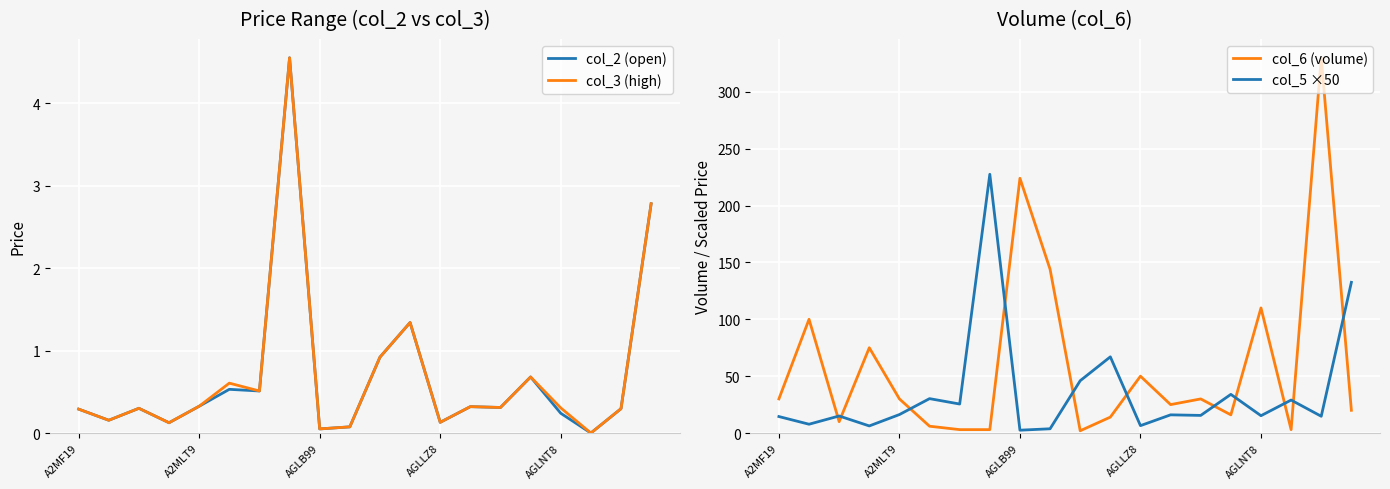

How many values in the col_6 (volume) series exceed 30?

7